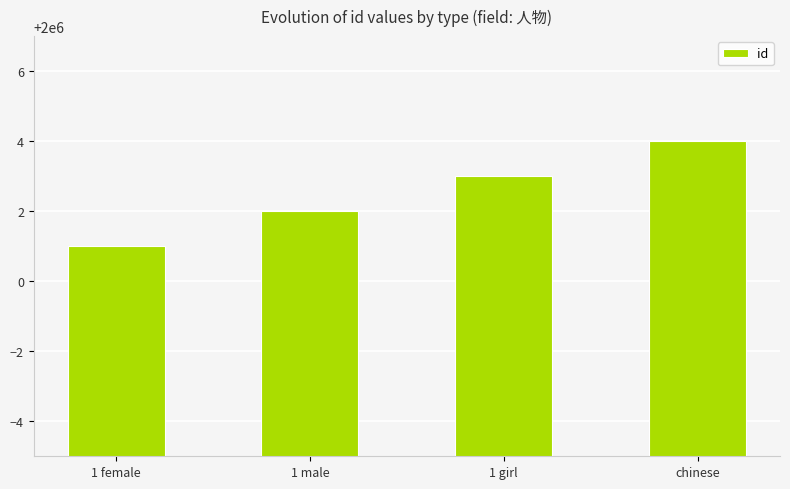

Approximately how many times larger is the value at 1 female compared to 1 girl?

1.0